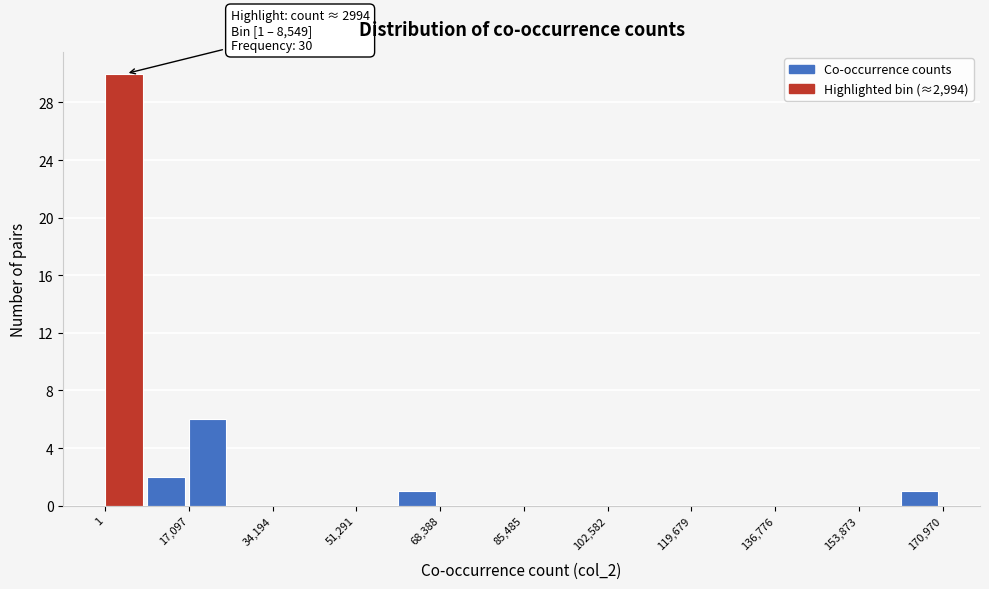

Over which range of the x-axis is the bar tallest?

0 to 8000